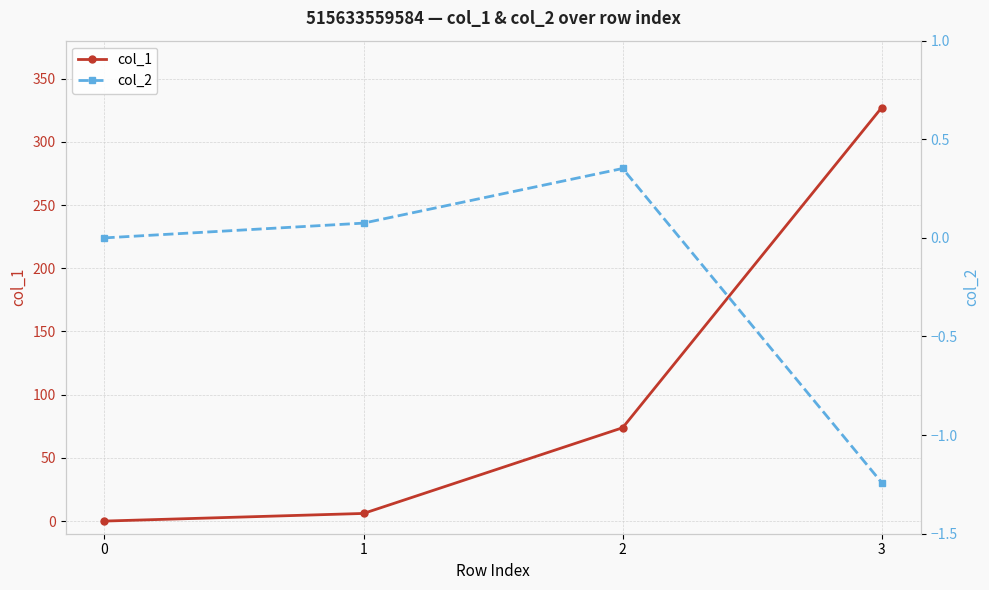

Is it true that col_2 equals -1.2 at 3?

True